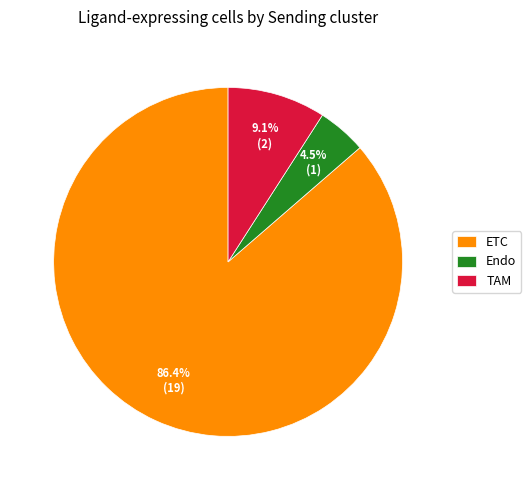

How much of the chart is everything except ETC?

13.6%